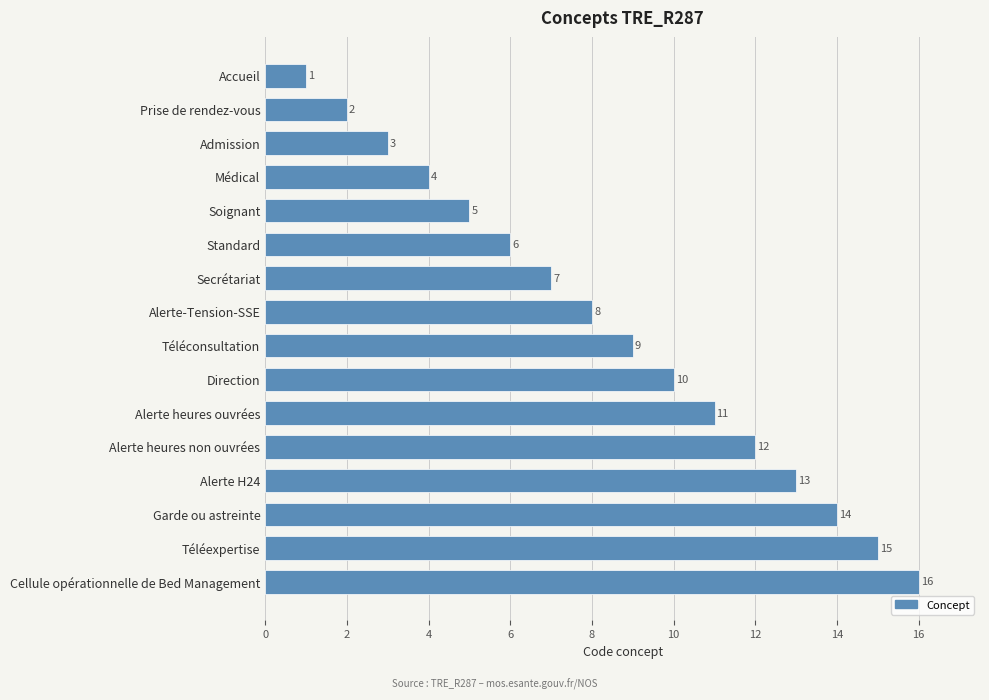

What is the value of the 1st bar from the top?

1